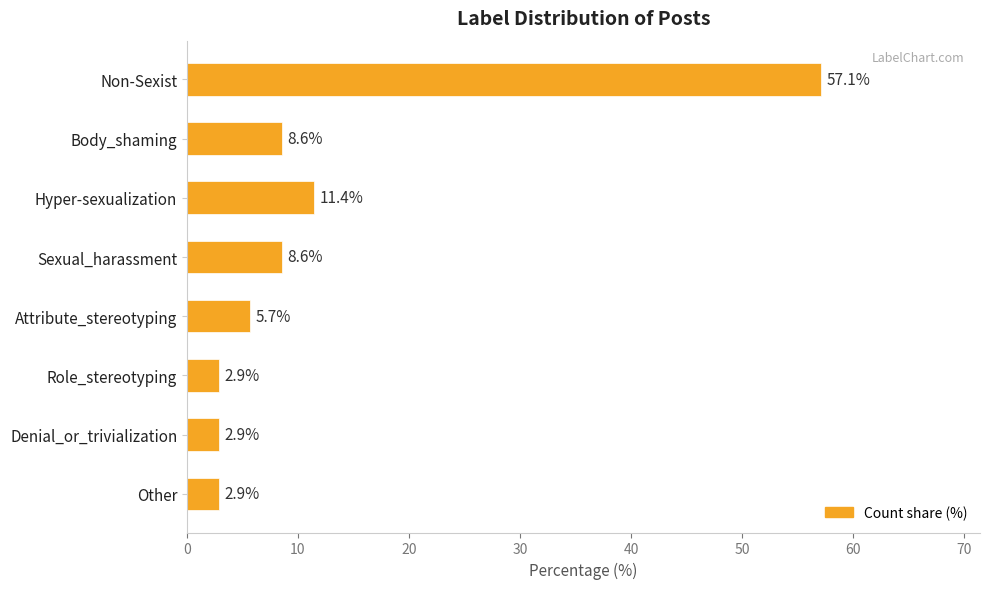

Reading top to bottom, what are all the values shown in this chart?

Non-Sexist=57.1	Body_shaming=8.6	Hyper-sexualization=11.4	Sexual_harassment=8.6	Attribute_stereotyping=5.7	Role_stereotyping=2.9	Denial_or_trivialization=2.9	Other=2.9